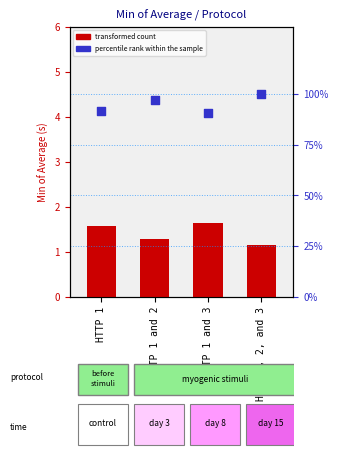

What is the total value across all series at HTTP 1 and 3?

92.4